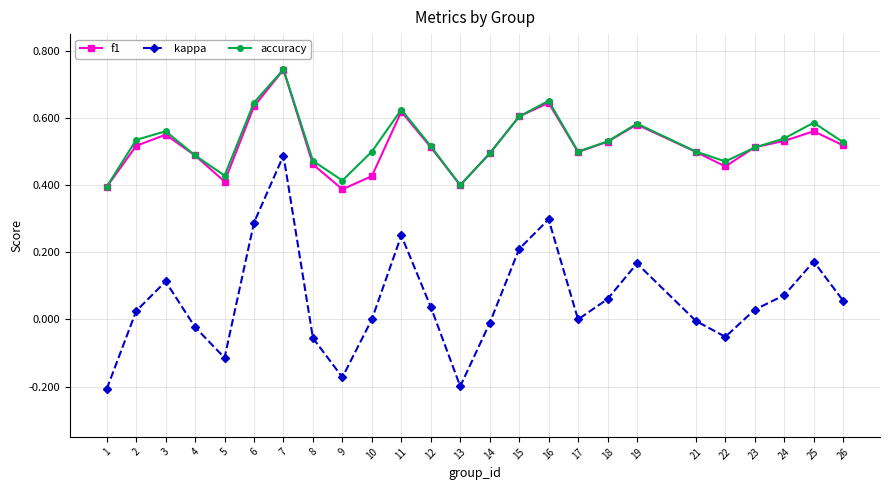

Where is the first local maximum for accuracy?

3